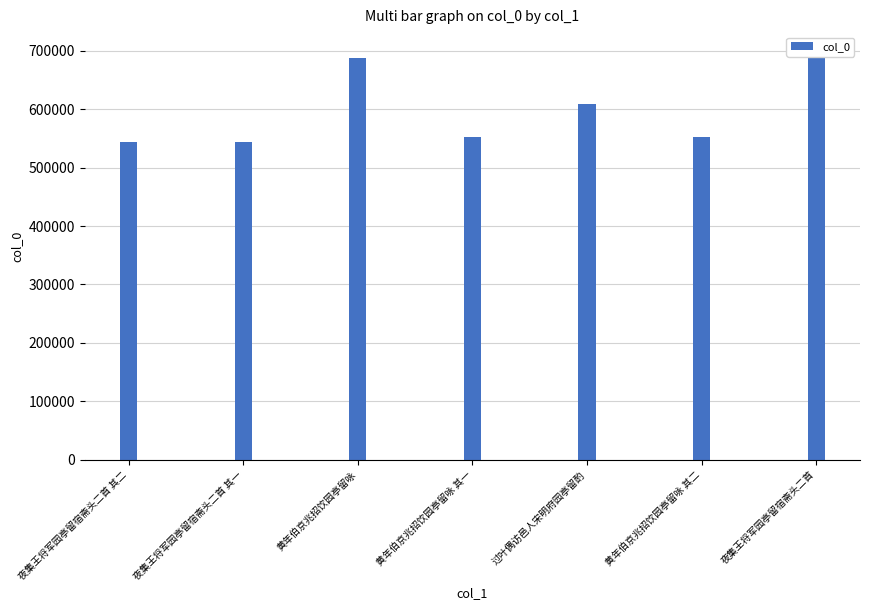

Where does the data first go above 552115?

黄年伯京兆招饮园亭留咏